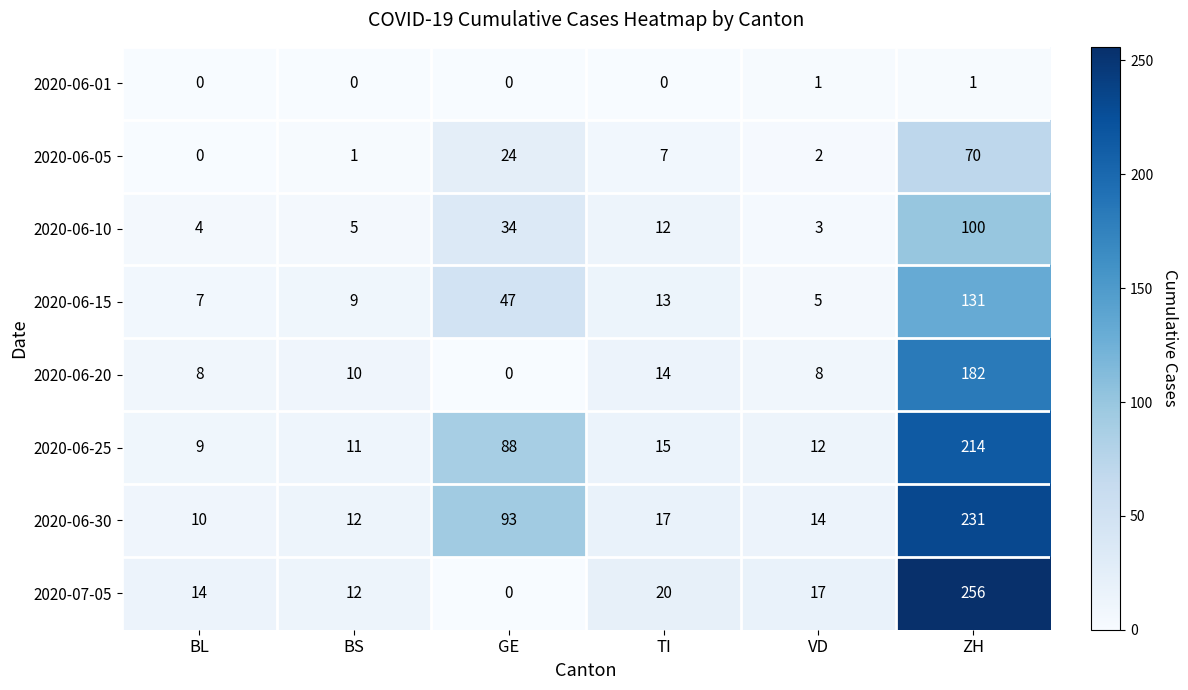

Which series has the largest total across all categories?

2020-06-30